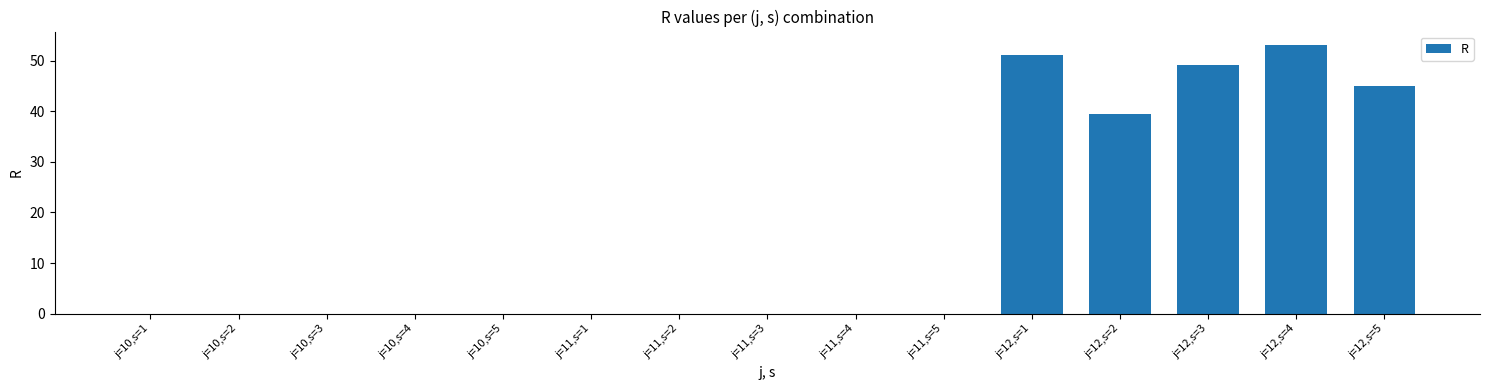

Reading left to right, list all the values displayed in this chart.

0.0	0.0	0.0	0.0	0.0	0.0	0.0	0.0	0.0	0.0	51.0	39.4	49.2	53.1	45.0